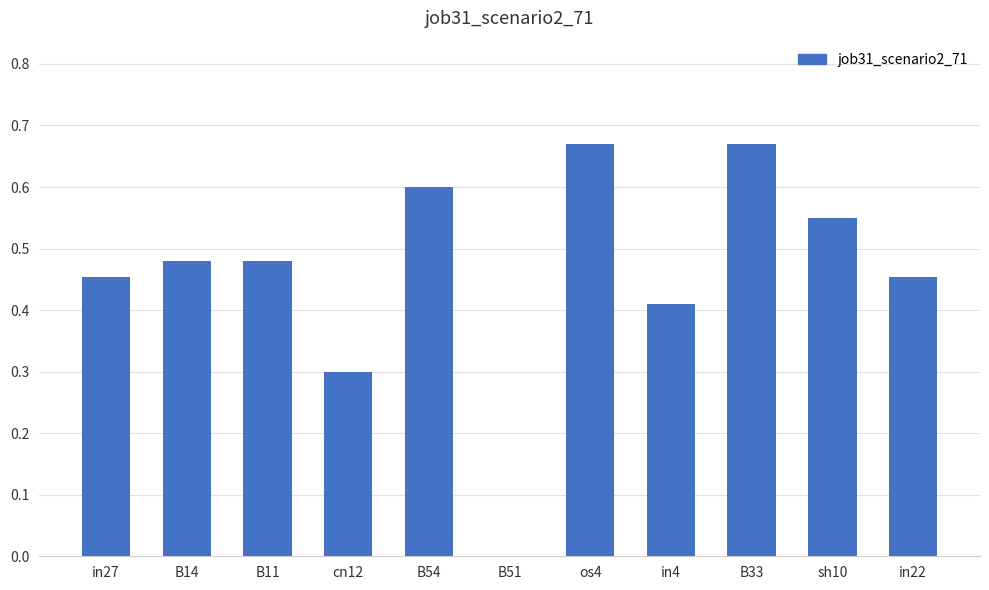

What is the sum of all values?

5.1